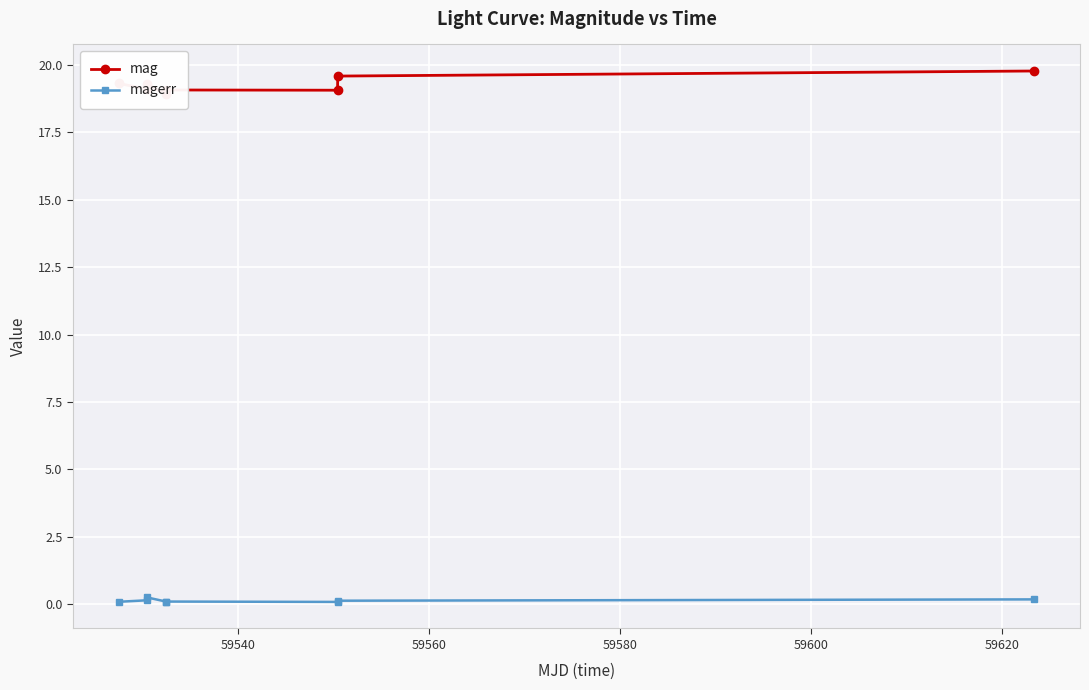

What is the sum of all mag values?

154.1